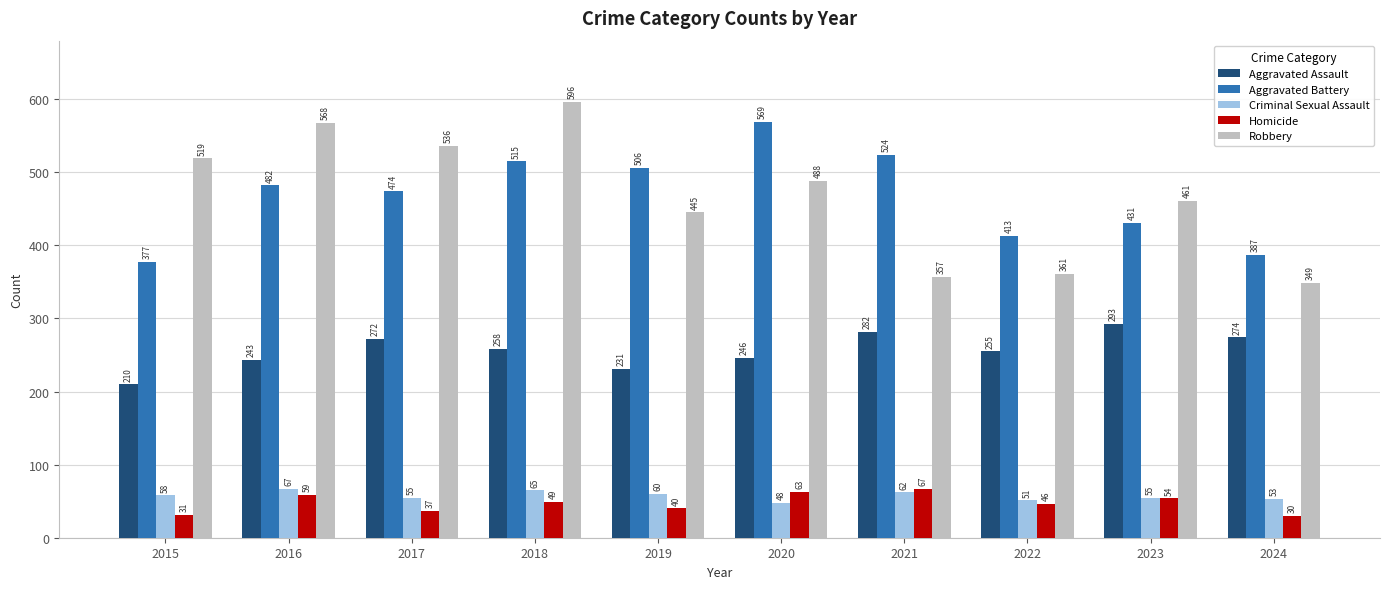

At which category is the sum across all series the highest?

2018